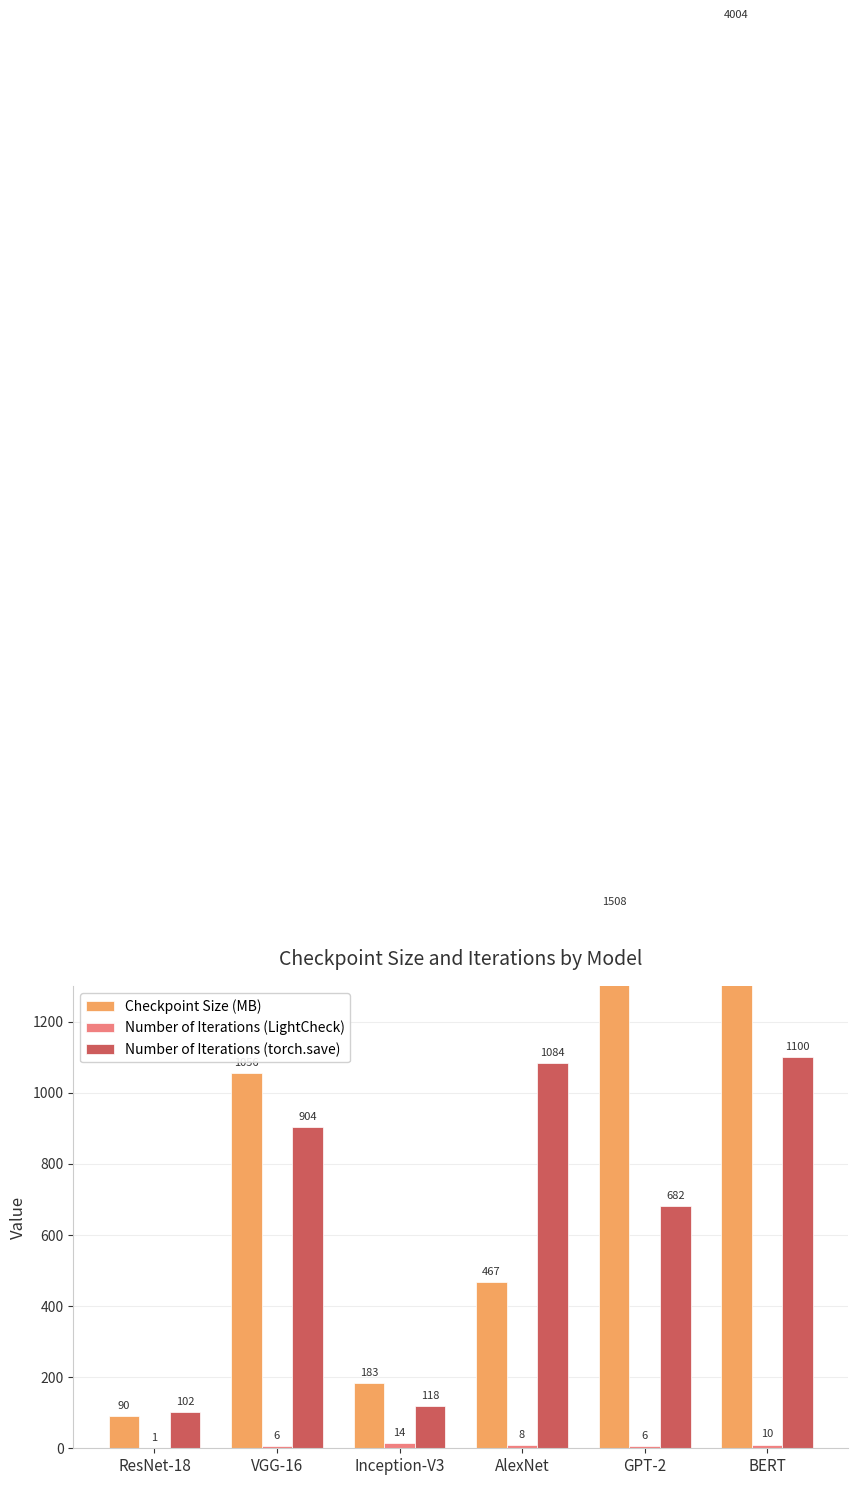

What position from the right is BERT?

1